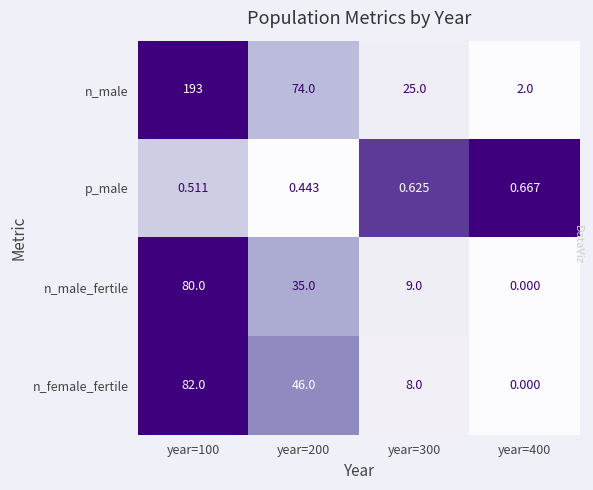

Rank the series by their maximum value, from lowest to highest.

p_male, n_male_fertile, n_female_fertile, n_male